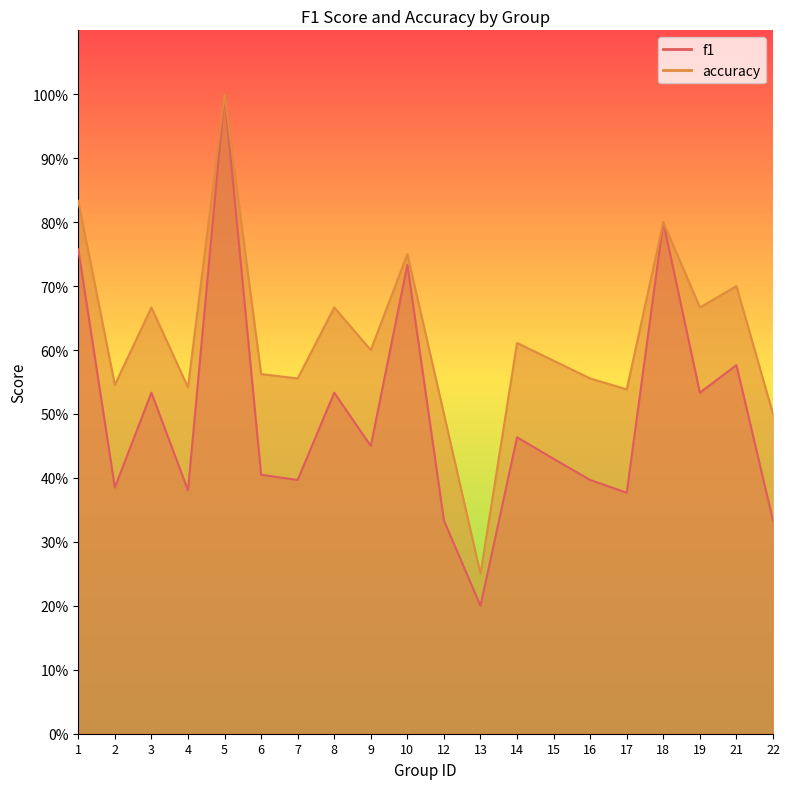

What are all the series names shown in the legend?

f1, accuracy